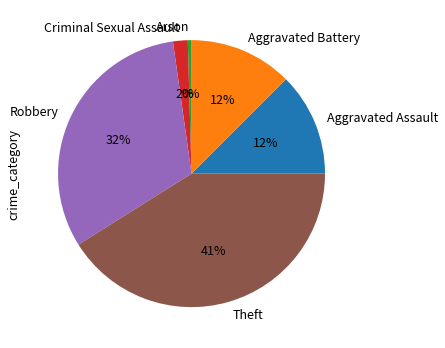

What is the ratio of the value at Aggravated Battery to the value at Theft?

0.3